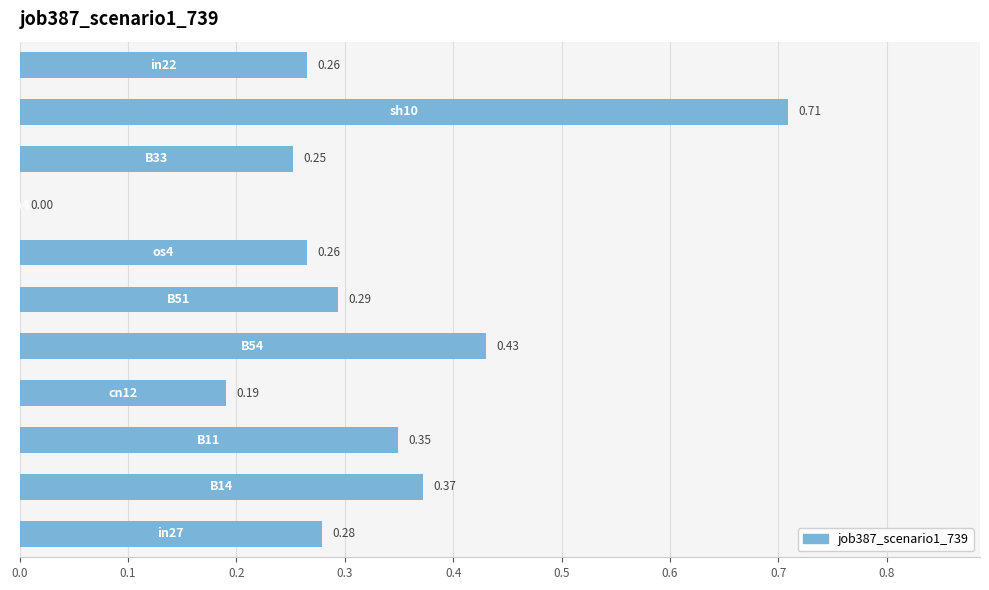

What is the sum of all values?

3.4